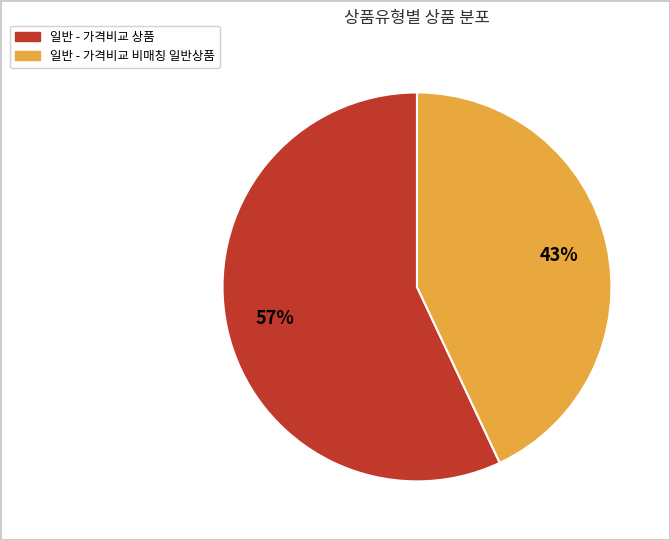

How many segments does this pie chart have?

2